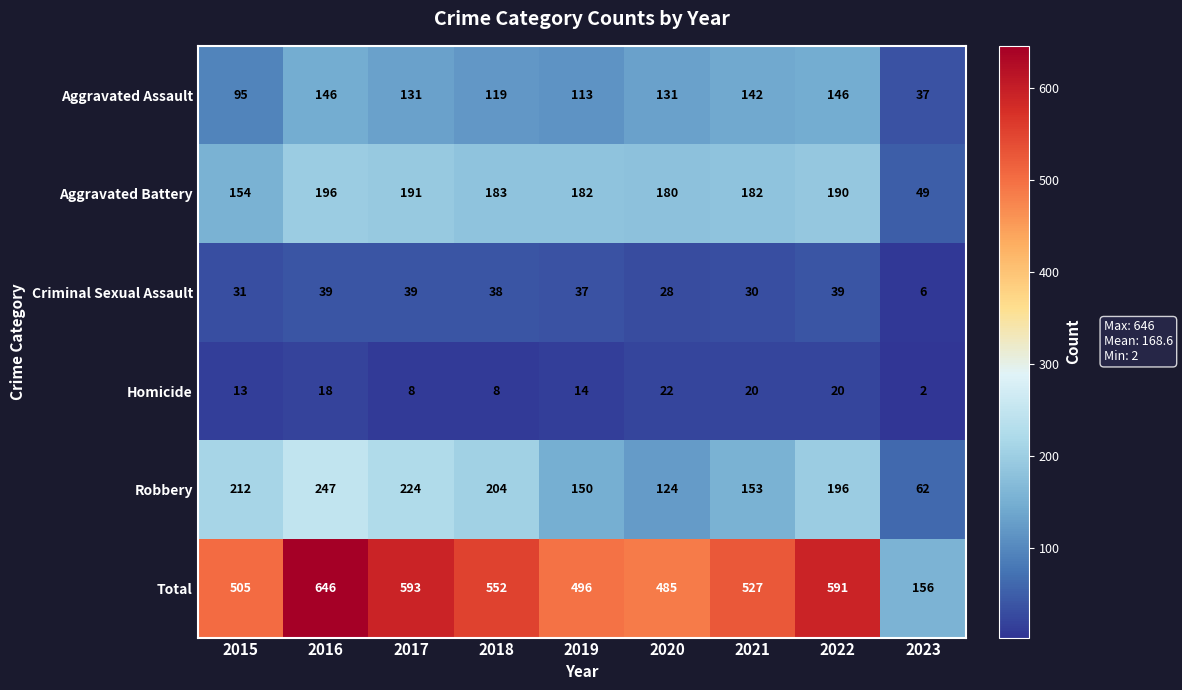

The value of Aggravated Assault at 2015 is 95. True or false?

True